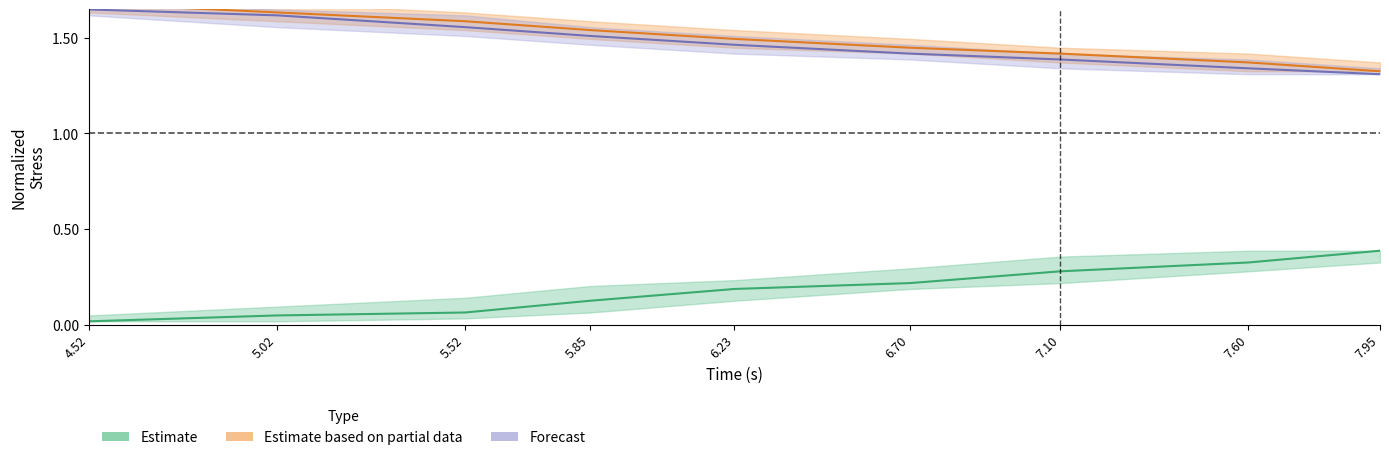

Reading left to right, what are all the values shown in this chart?

Estimate: 4.52=0.0	5.02=0.0	5.52=0.1	5.85=0.1	6.23=0.2	6.70=0.2	7.10=0.3	7.60=0.3	7.95=0.4
Estimate based on partial data: 4.52=1.7	5.02=1.6	5.52=1.6	5.85=1.5	6.23=1.5	6.70=1.4	7.10=1.4	7.60=1.4	7.95=1.3
Forecast: 4.52=1.6	5.02=1.6	5.52=1.6	5.85=1.5	6.23=1.5	6.70=1.4	7.10=1.4	7.60=1.3	7.95=1.3